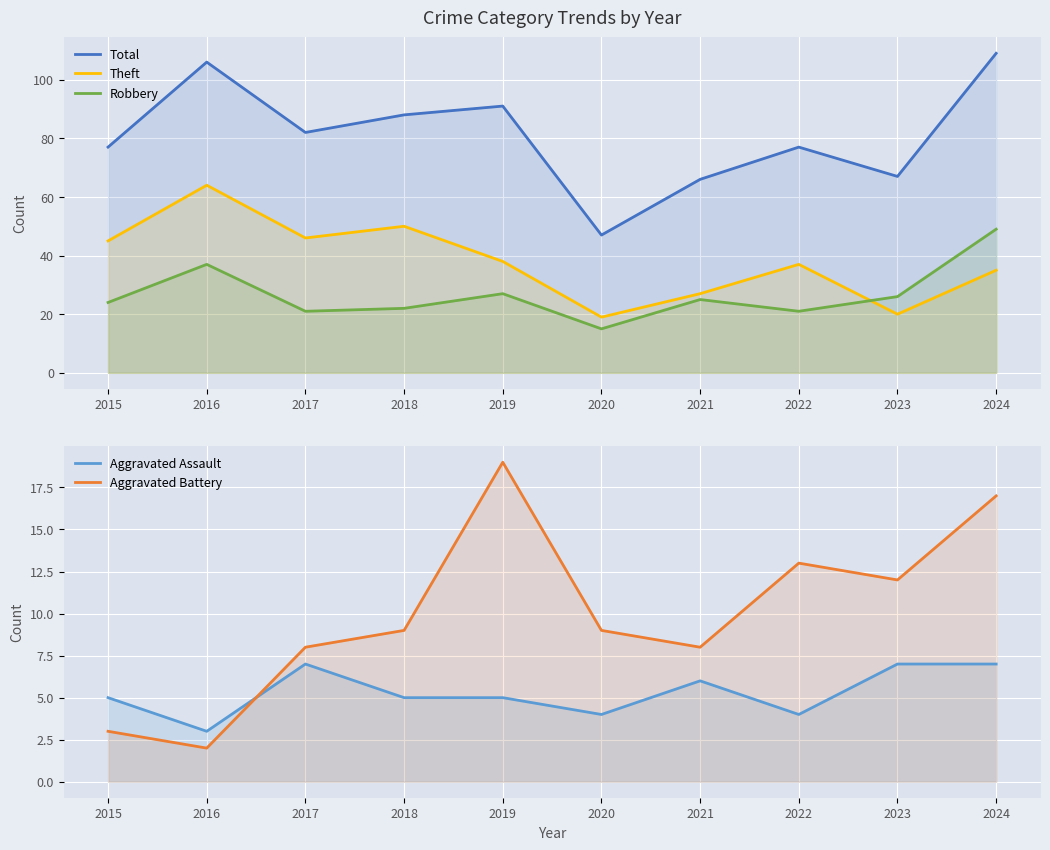

At which label does Aggravated Assault reach its minimum?

2016